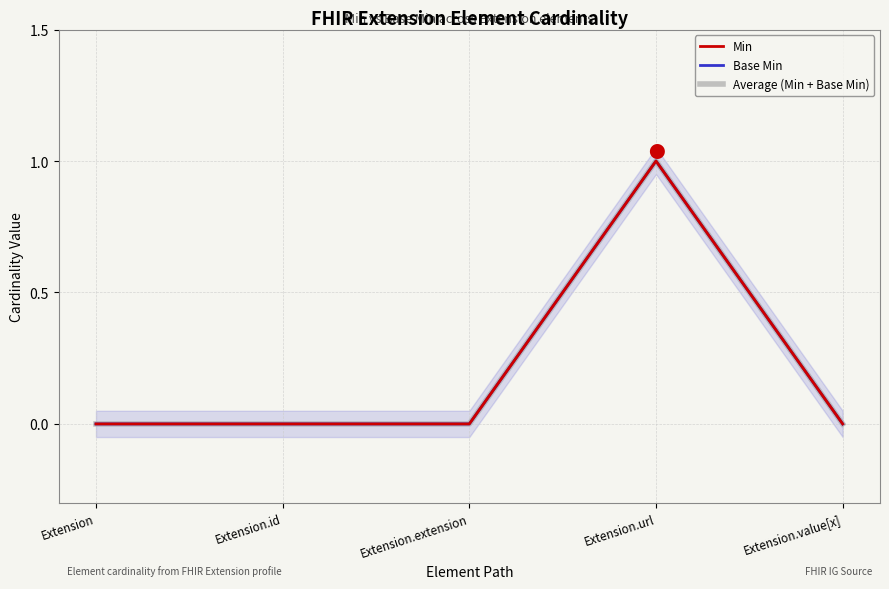

What is the difference between the maximum and minimum values in the Min series?

1